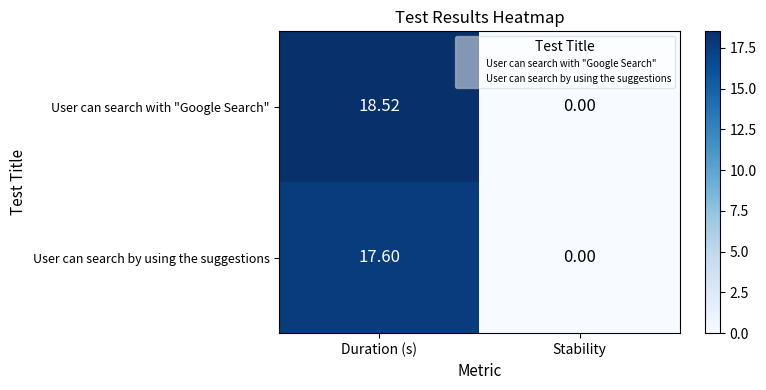

Rank the series by their average value, from lowest to highest.

User can search by using the suggestions, User can search with "Google Search"